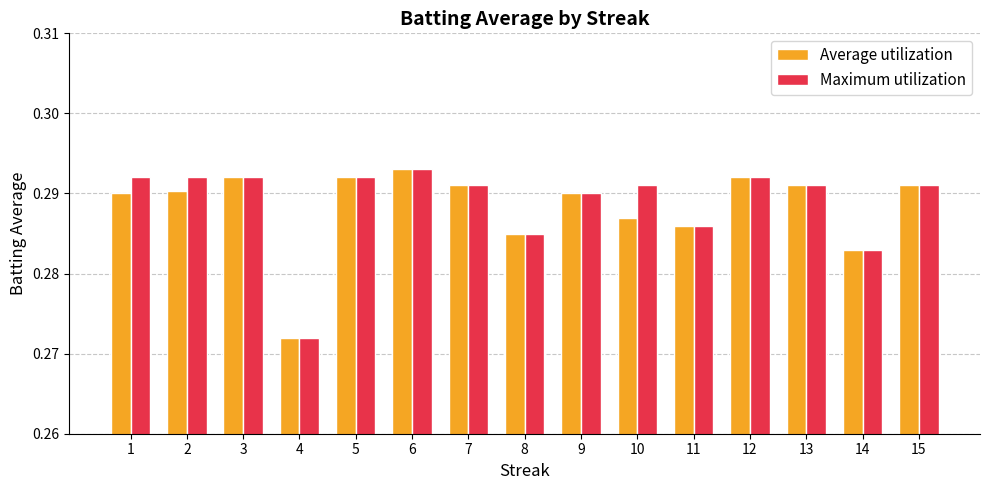

What are all the series names shown in the legend?

Average utilization, Maximum utilization